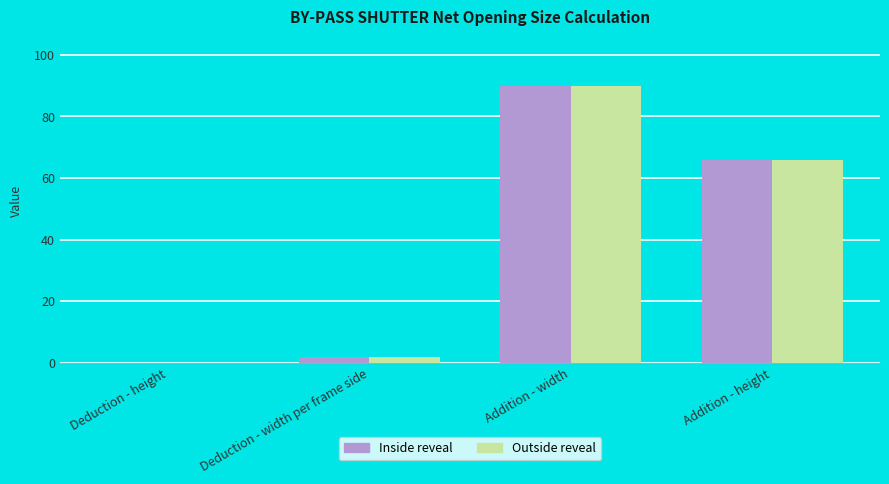

True or false: Outside reveal has a value of 2 at Deduction - width per frame side.

True